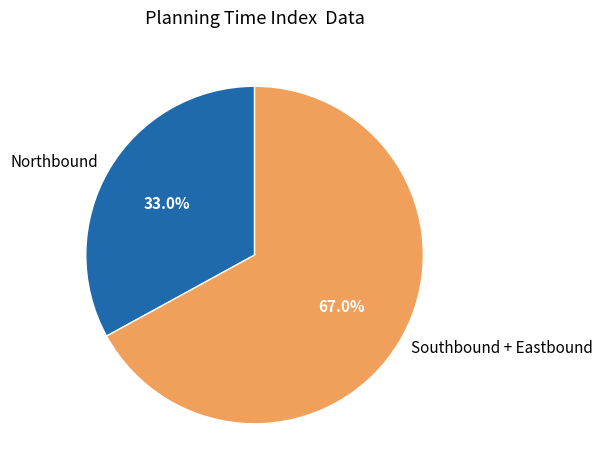

Between Northbound and Southbound + Eastbound, which is larger?

Southbound + Eastbound